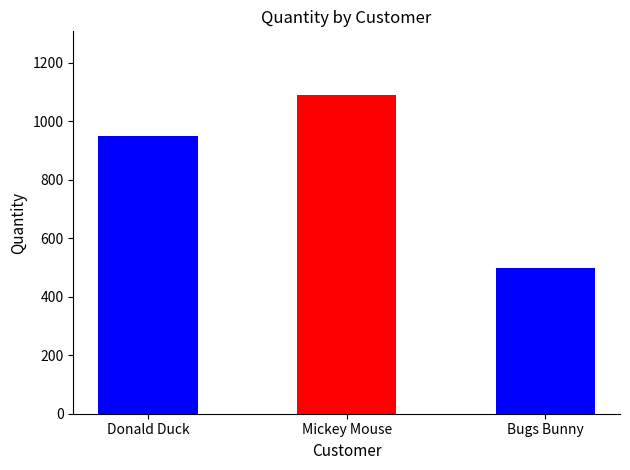

List the labels in order of value, largest first.

Mickey Mouse, Donald Duck, Bugs Bunny